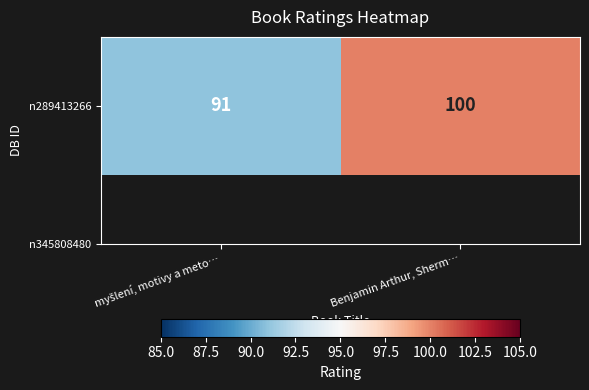

Reading left to right, what are all the values shown in this chart?

91	100